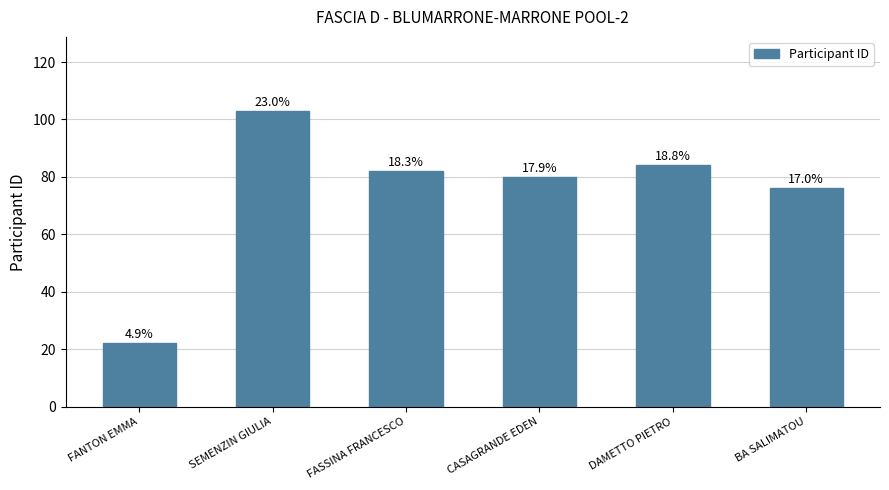

Rank the categories by value from lowest to highest.

FANTON EMMA, BA SALIMATOU, CASAGRANDE EDEN, FASSINA FRANCESCO, DAMETTO PIETRO, SEMENZIN GIULIA